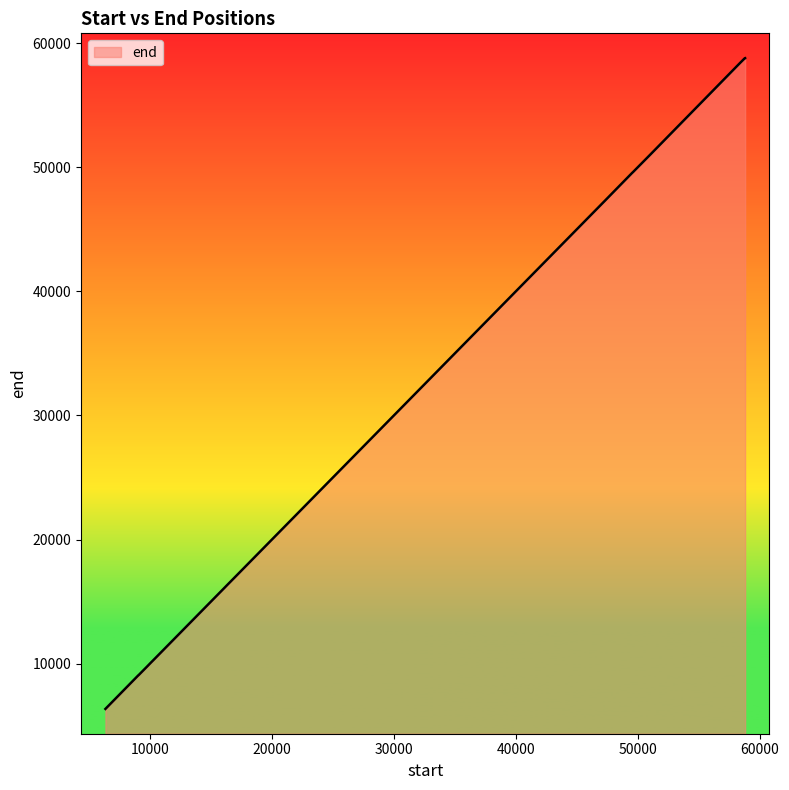

What is the difference between the second highest and second lowest values?

49750